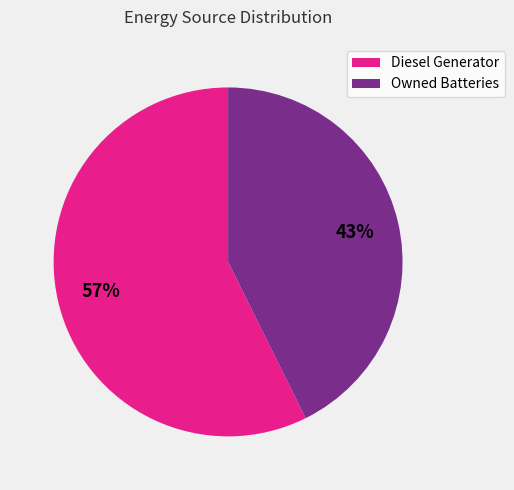

Does any single category account for the majority?

Yes